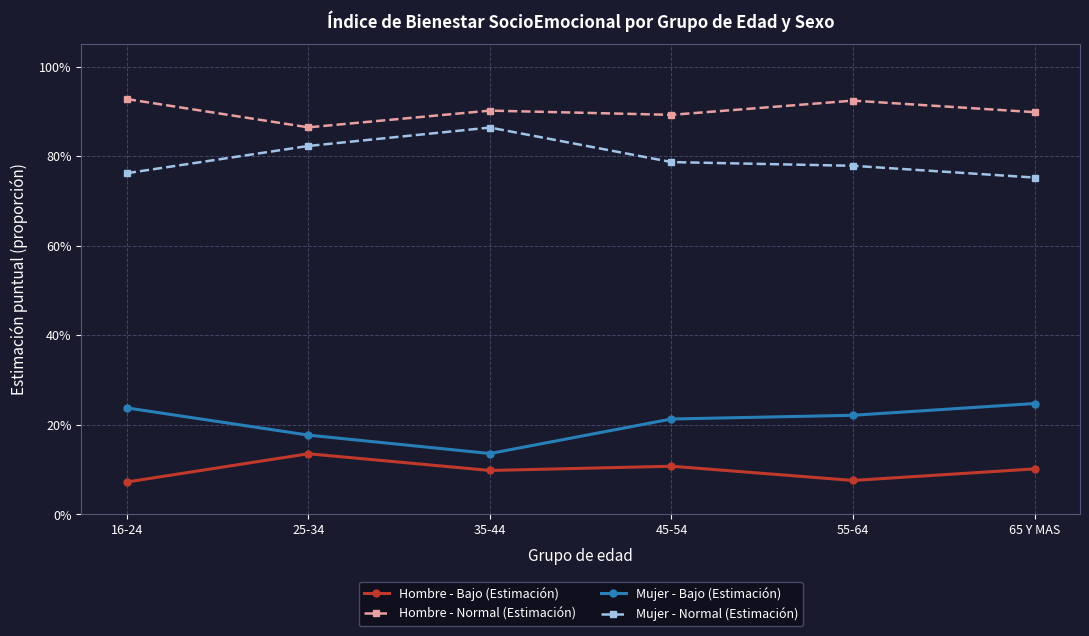

How many Mujer - Normal (Estimación) values are between 0 and 1?

6